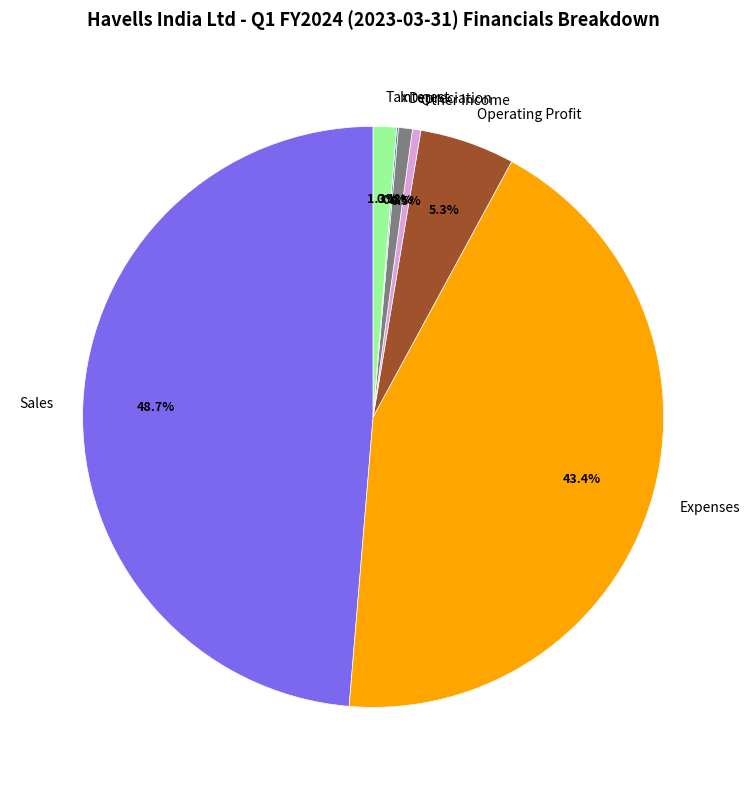

What is the largest slice in the pie chart?

Sales